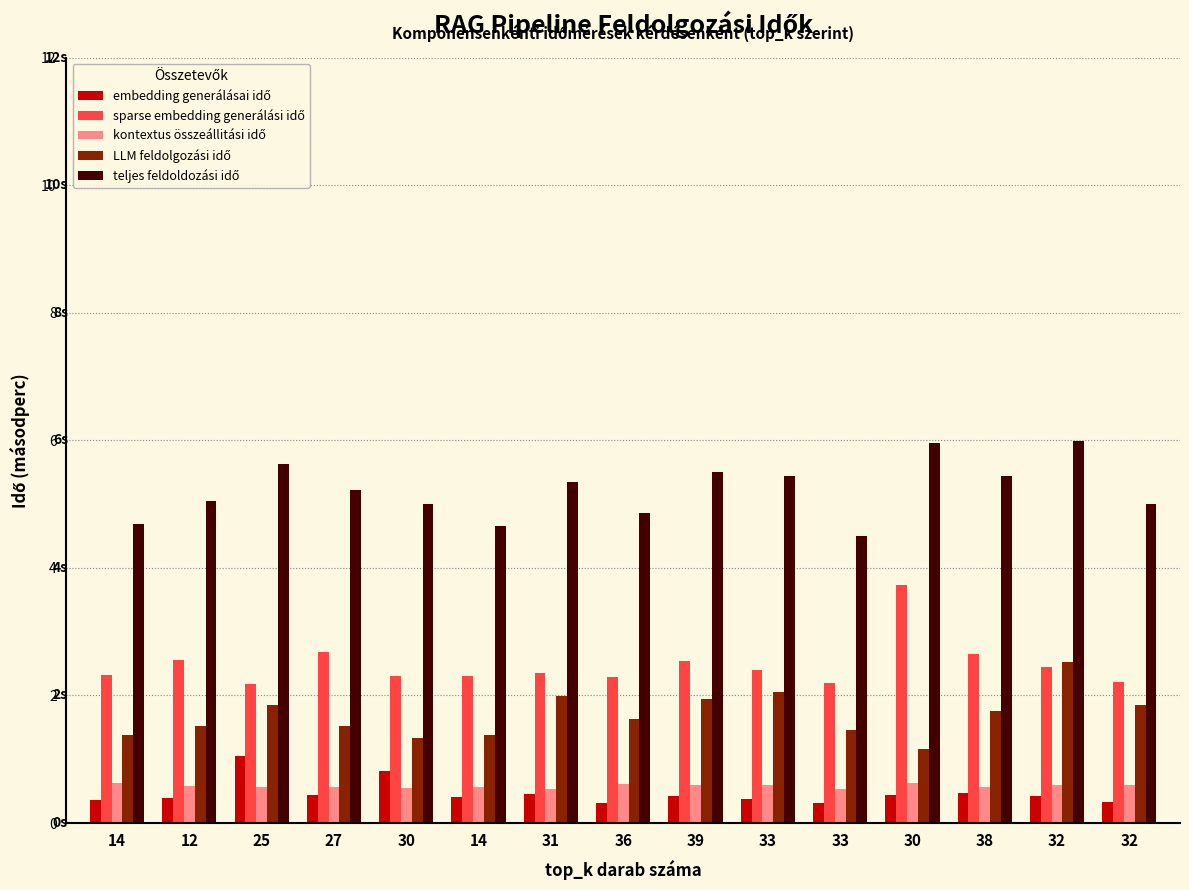

What is the difference between the teljes feldoldozási idő values at 12 and 32?

0.1